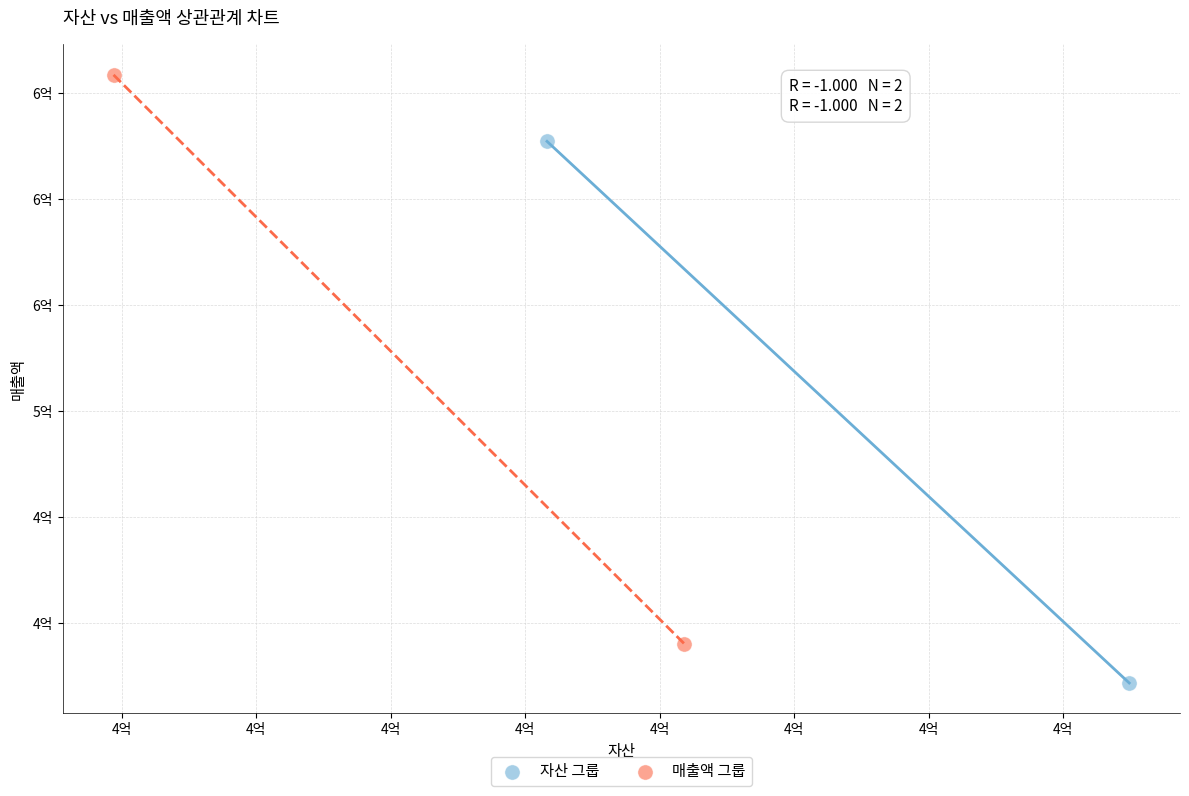

Which series contains the lowest Y value?

자산 그룹